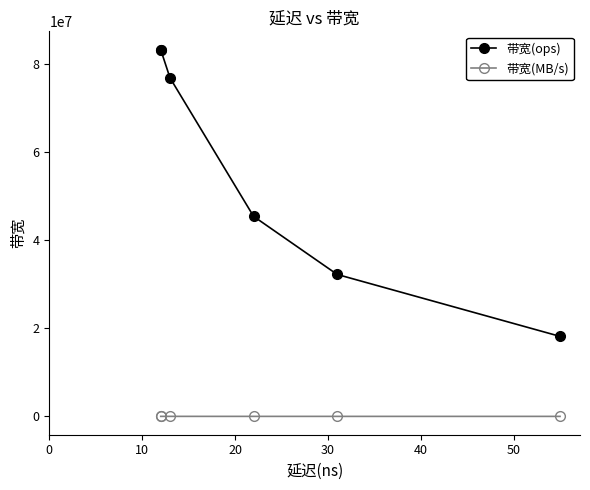

The 带宽(ops) series shows 23659632 at 50. True or false?

False